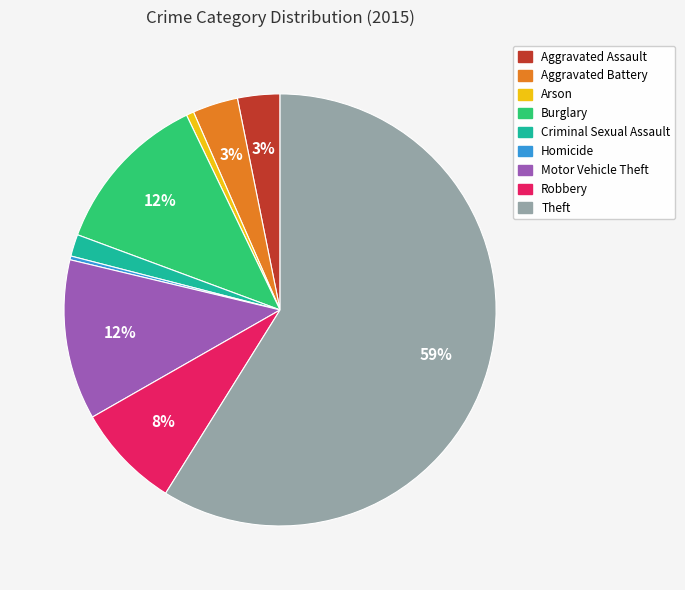

Do Aggravated Assault and Motor Vehicle Theft together represent more than half of the pie?

No